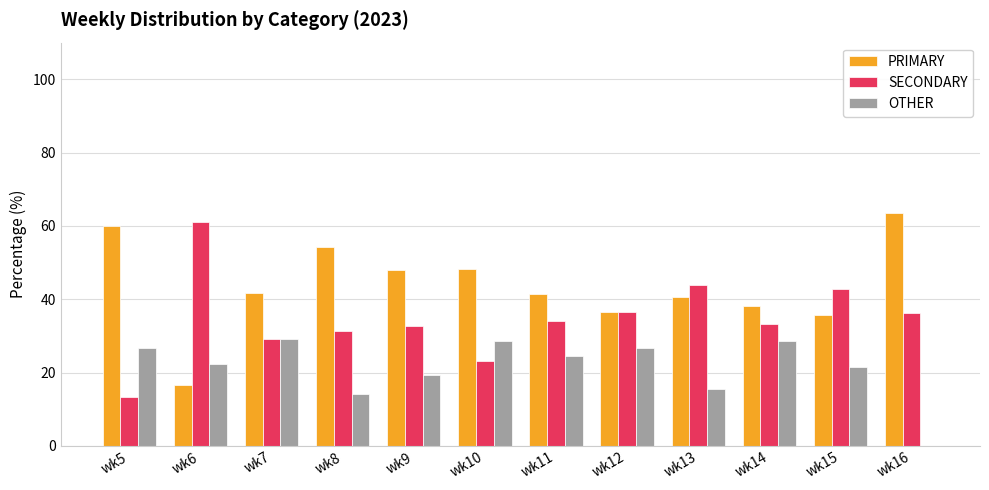

Is the value of OTHER at wk12 greater than the value of SECONDARY at wk8?

No